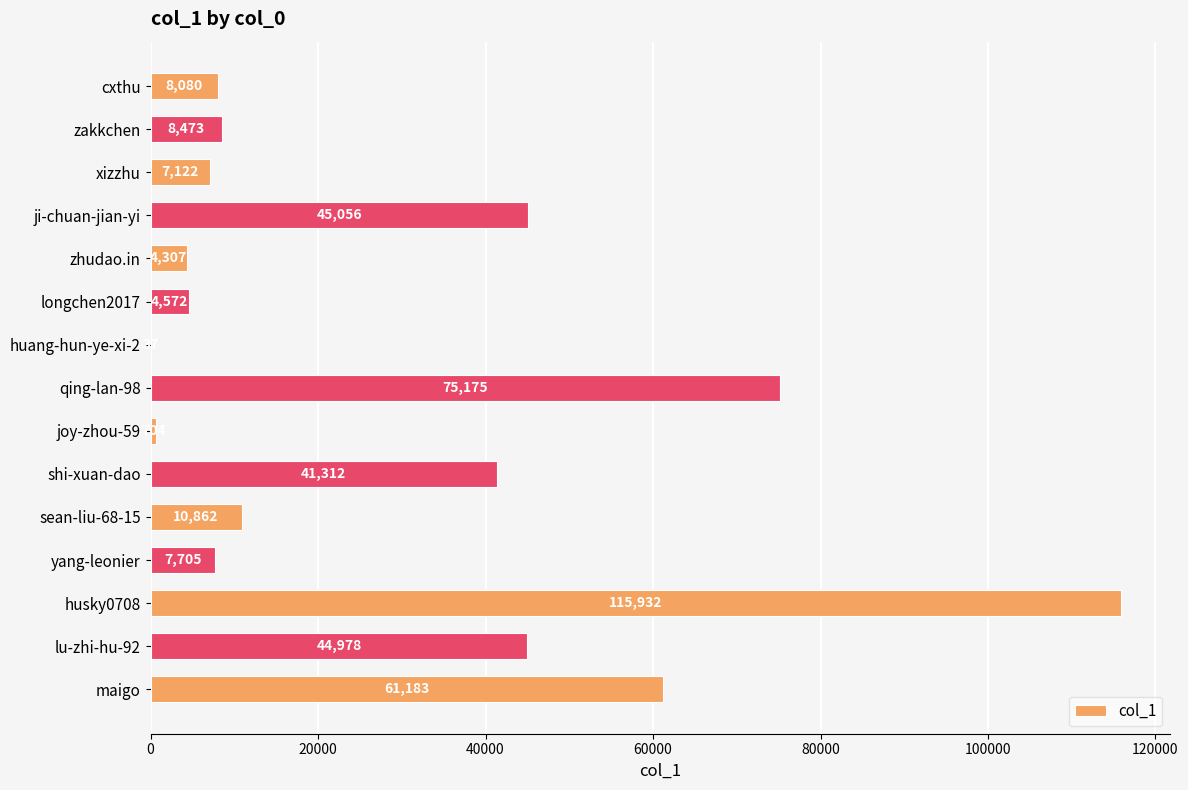

At which label is the value closest to 57984?

maigo